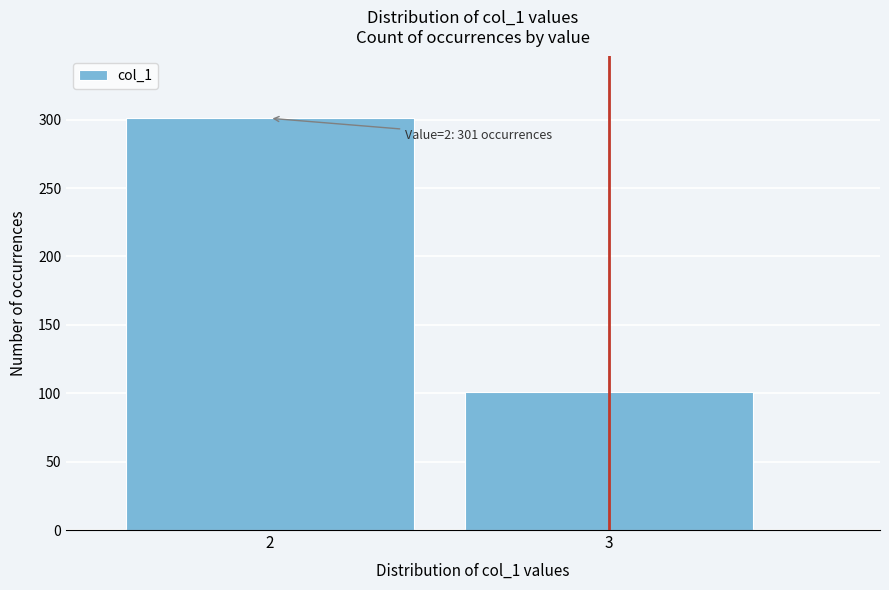

Reading left to right, extract all data points from this chart.

301	101